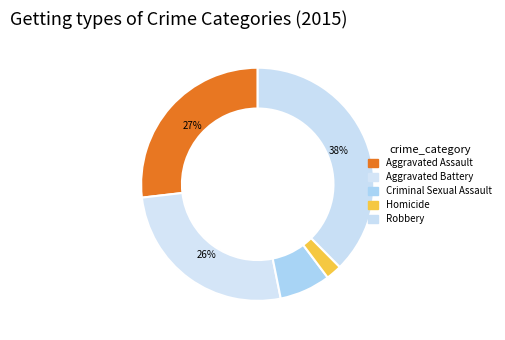

The Criminal Sexual Assault slice represents 19% of the pie. True or false?

False